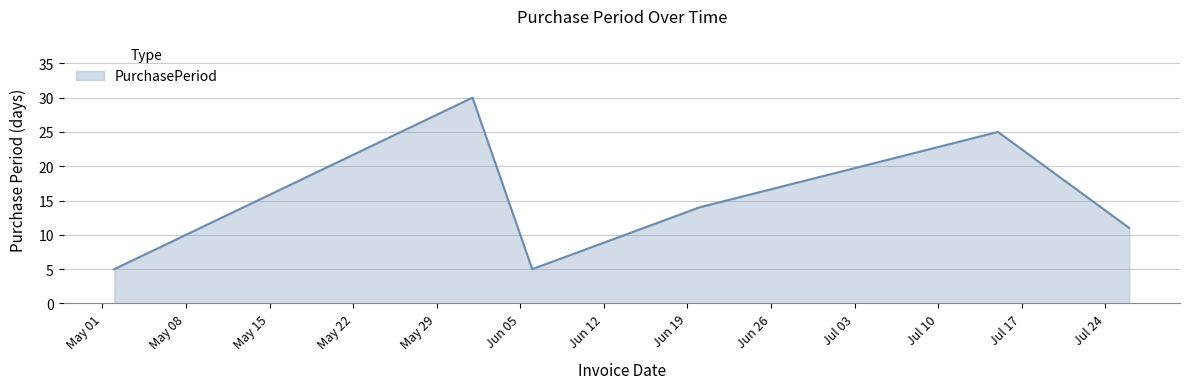

What is the average value?

15